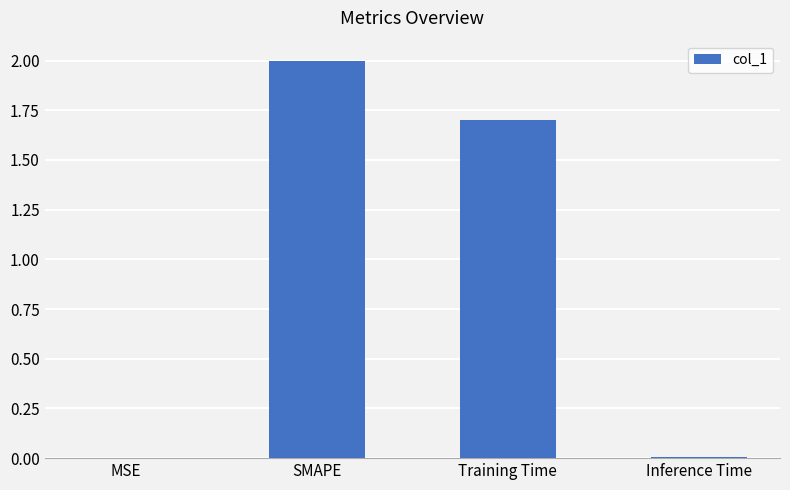

What is the greatest value displayed?

2.0